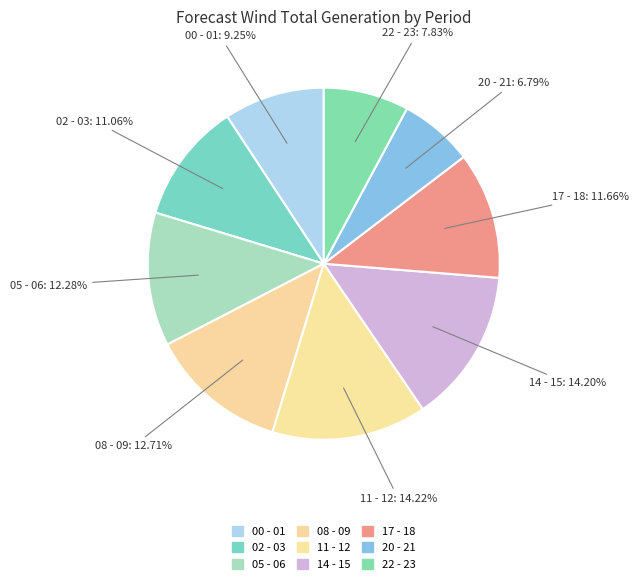

Is there any slice that represents more than half of the pie?

No